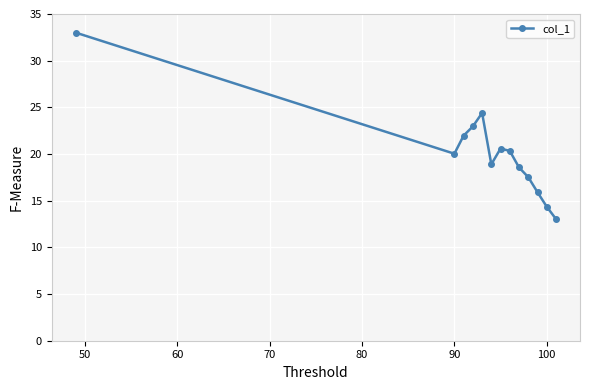

What is the value of the 10th point from the left?

17.5